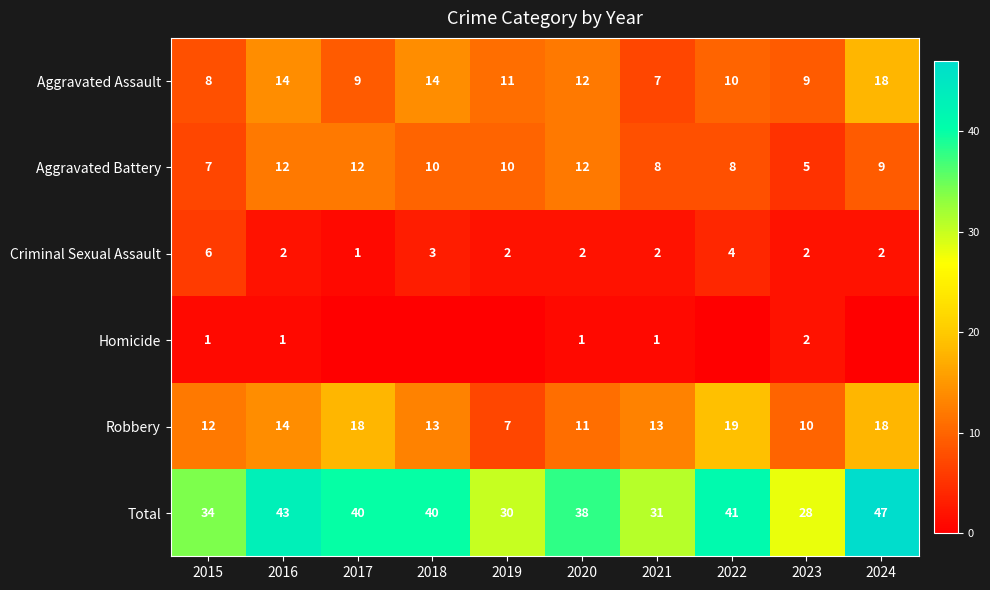

What is the maximum value for Criminal Sexual Assault?

6